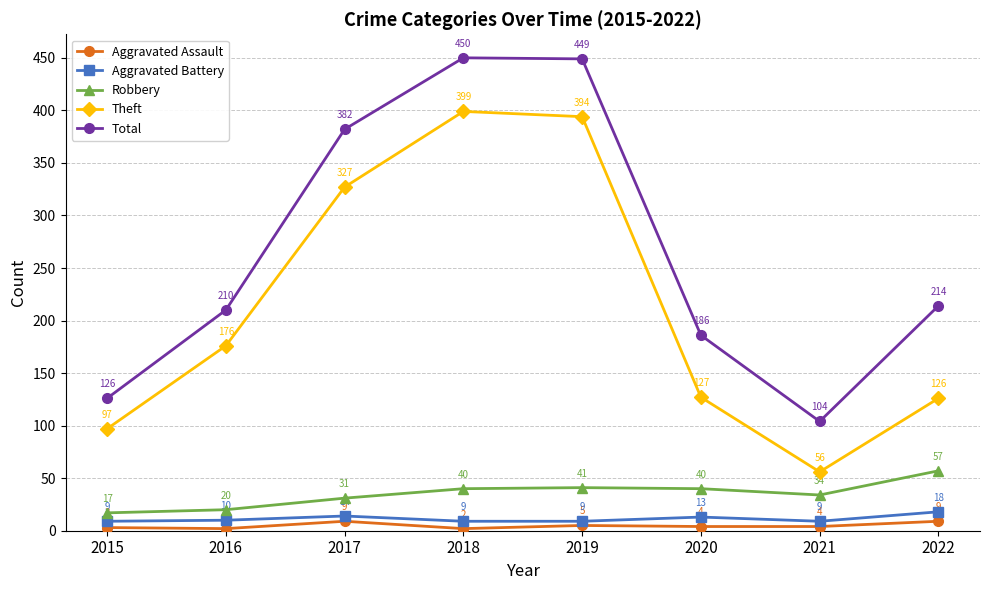

What is the total value across all series at 2022?

424